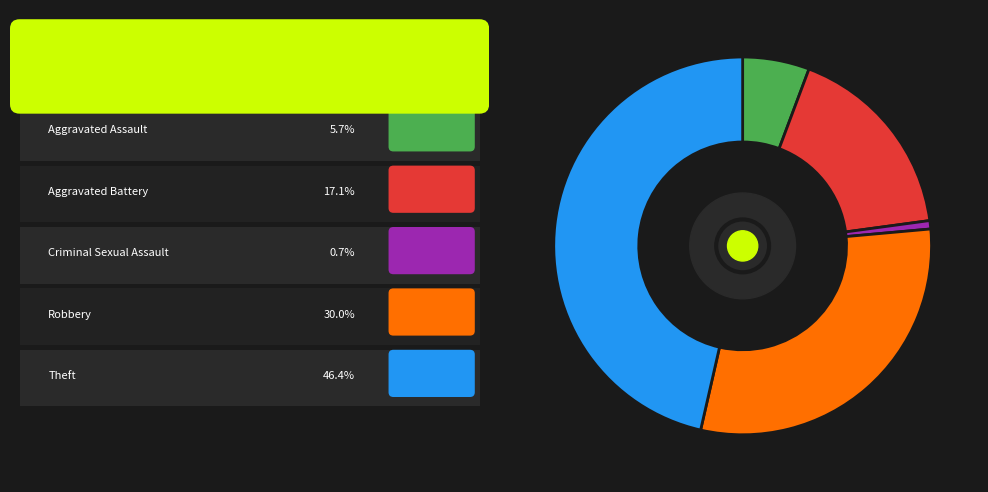

Count the number of slices in the pie.

5